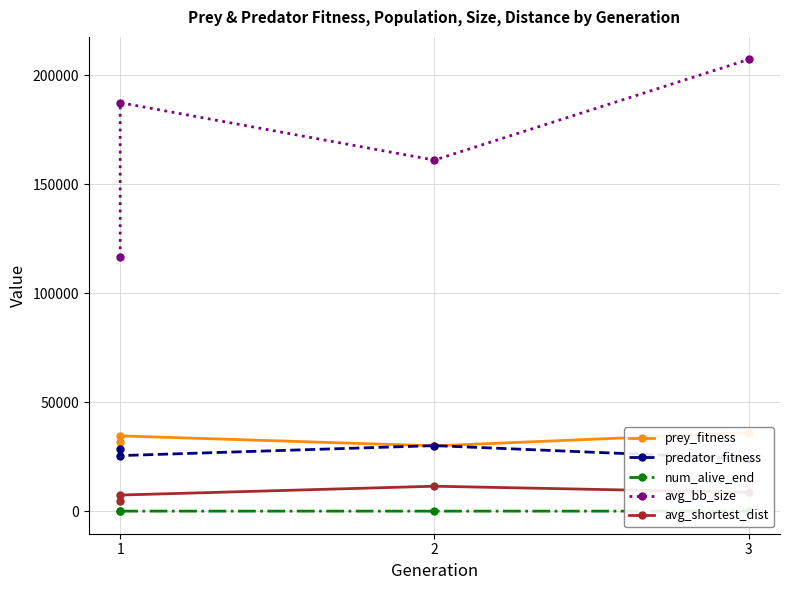

At 1, list the series in order from largest to smallest.

avg_bb_size, prey_fitness, predator_fitness, avg_shortest_dist, num_alive_end